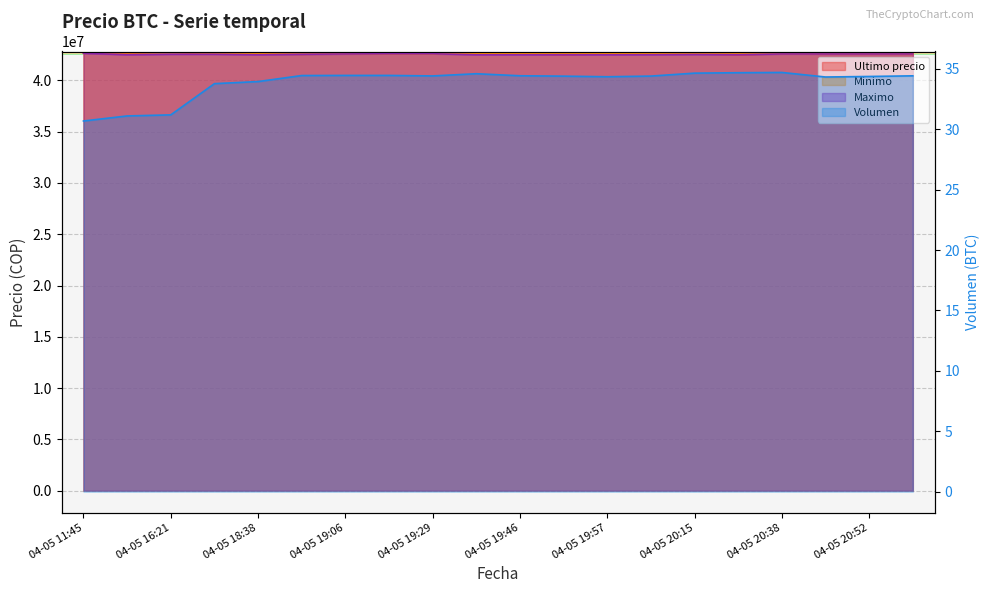

Which series has the largest total across all categories?

Minimo